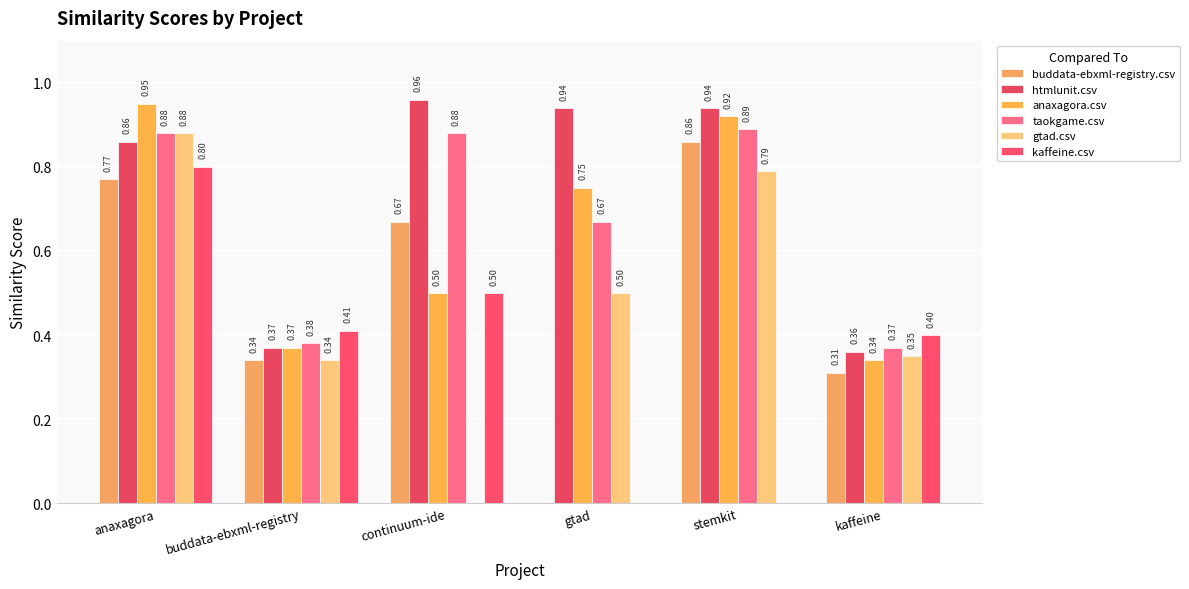

What is the sum of the gtad.csv values at gtad and buddata-ebxml-registry?

0.8